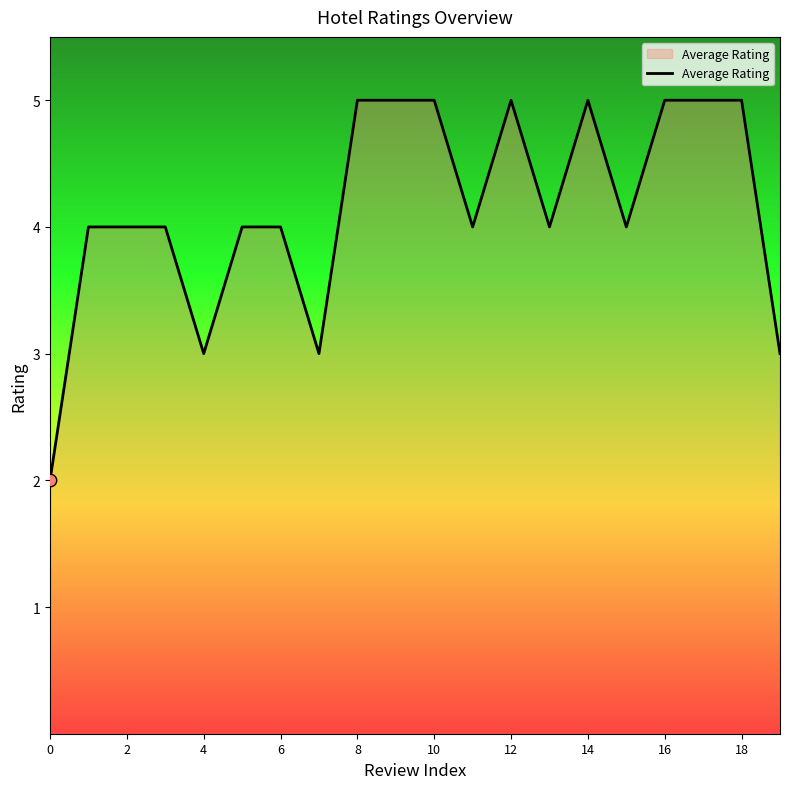

What is the maximum value shown in the chart?

5